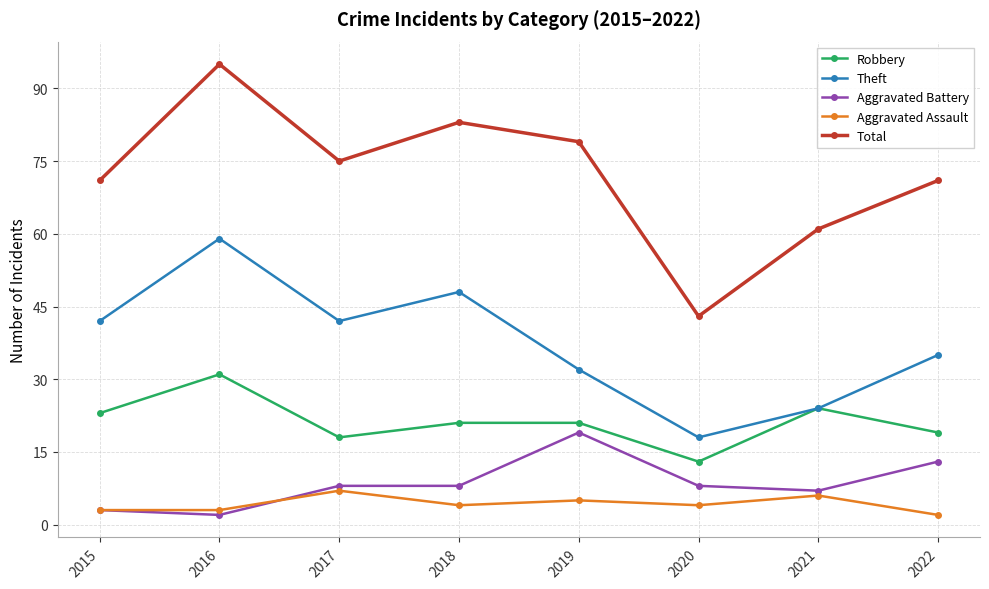

What is the difference between the Theft values at 2018 and 2015?

6